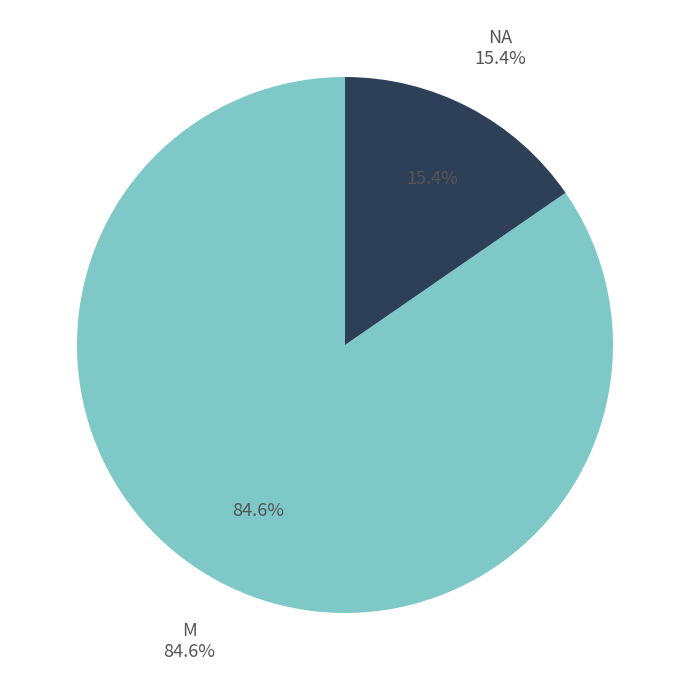

To the nearest percent, what percentage of the pie is M?

85%